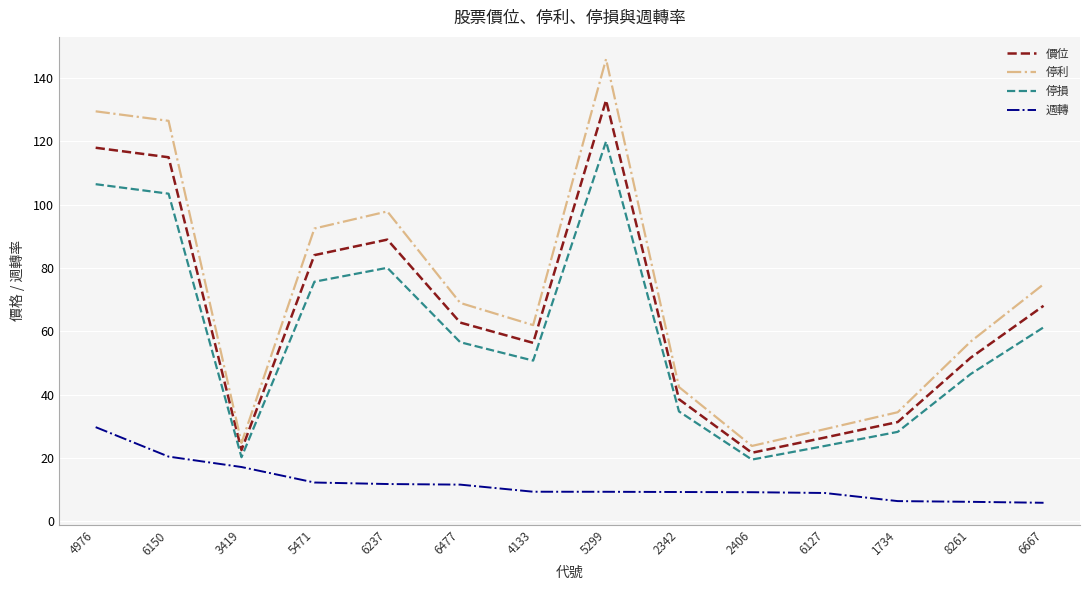

What is the average value of the 價位 series?

65.6